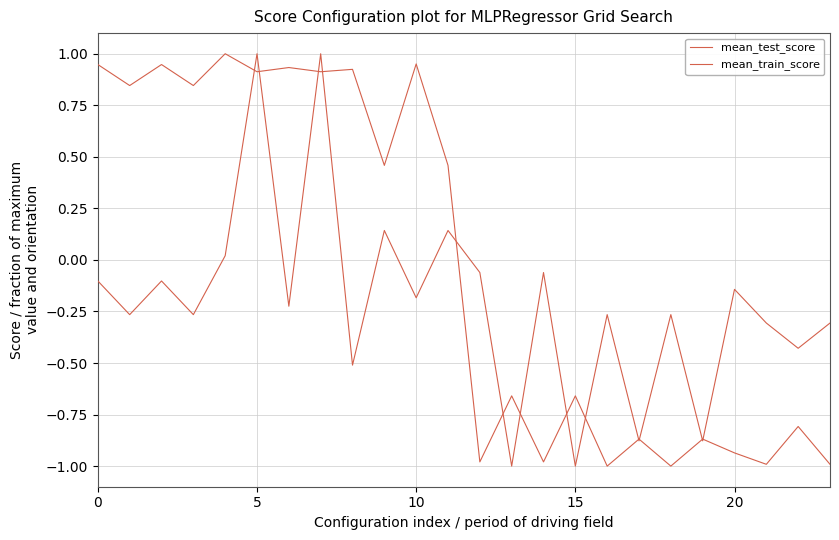

Which series has the widest spread of values?

mean_test_score